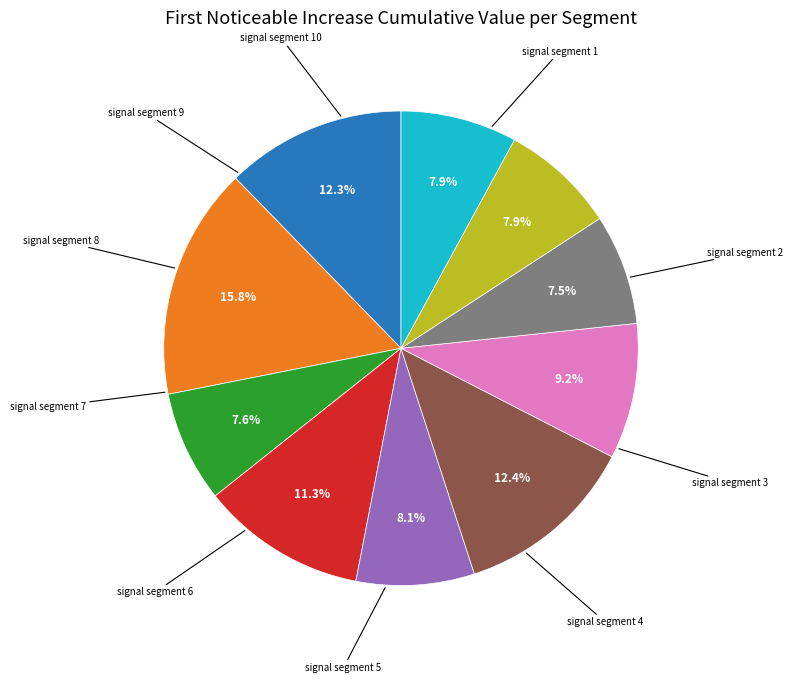

Does any single category account for the majority?

No